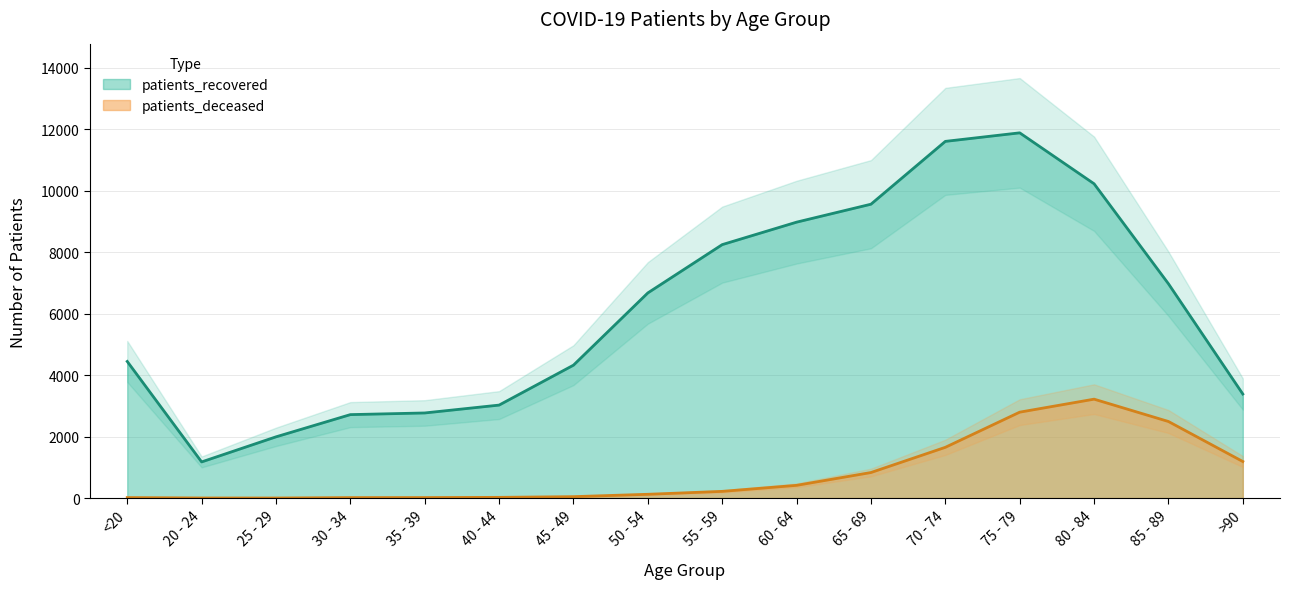

Where is patients_recovered nearest to the value 6530?

50 - 54